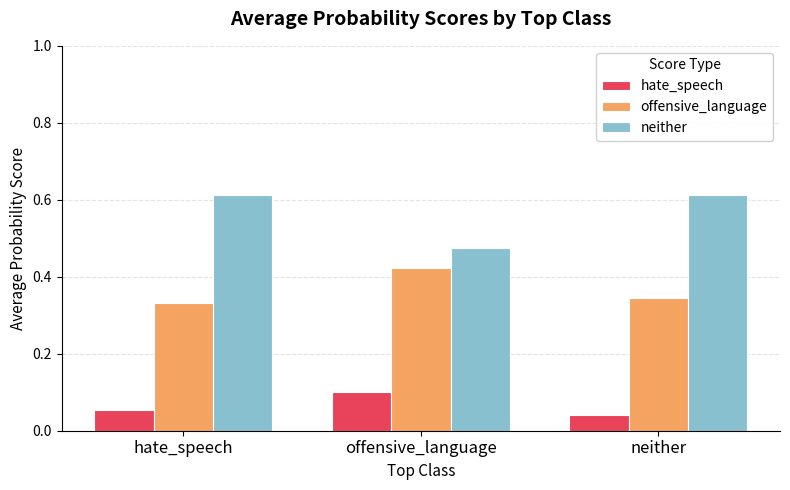

Are the bars horizontal?

No